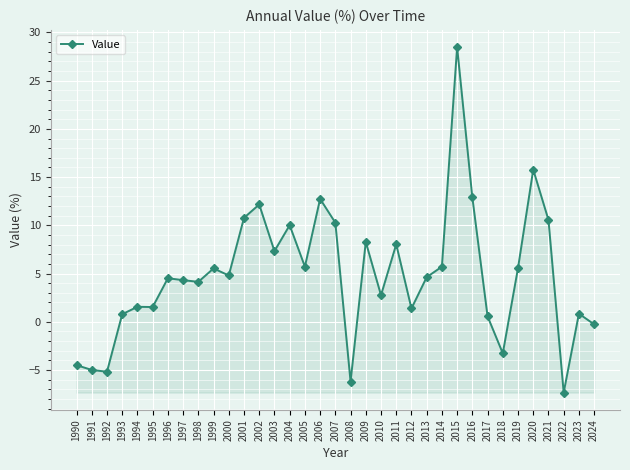

True or false: the data shows 1.4 at 2012.

True